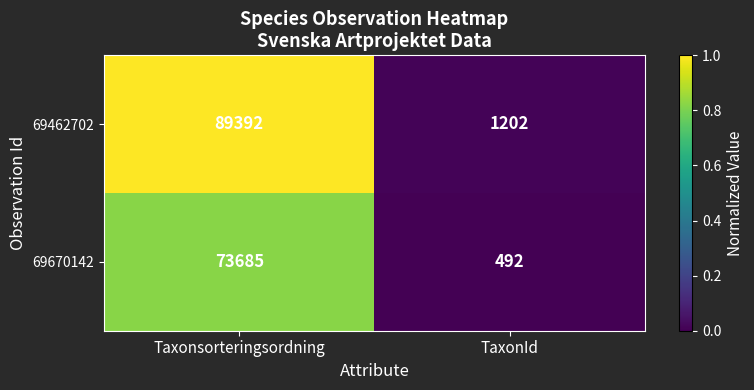

Is it true that 69462702 equals 46539 at Taxonsorteringsordning?

False